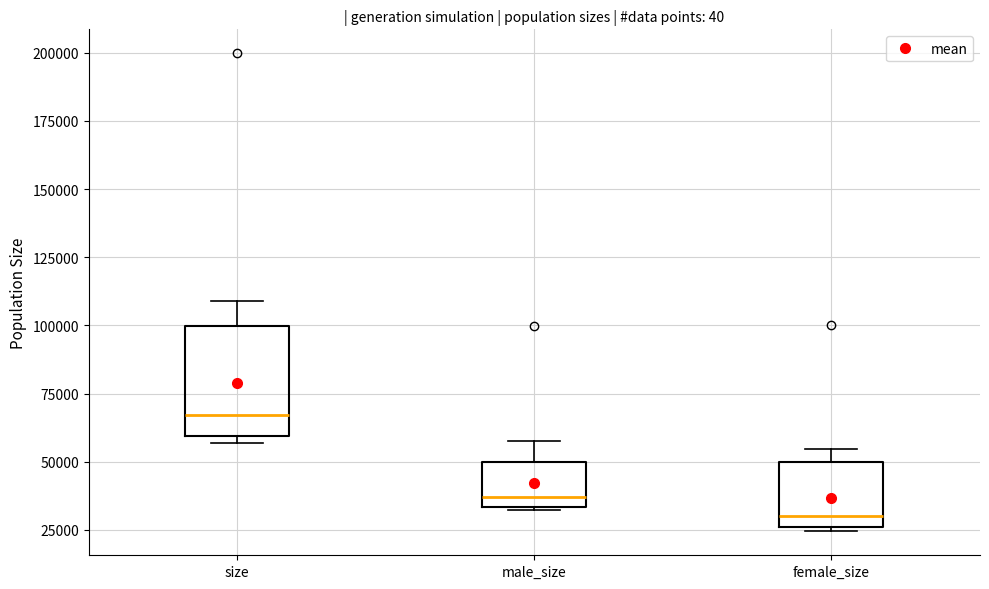

Where does the upper whisker of the box for size end on the y-axis? The values are not printed on the chart, so give them approximately, as read against the axis.

110000